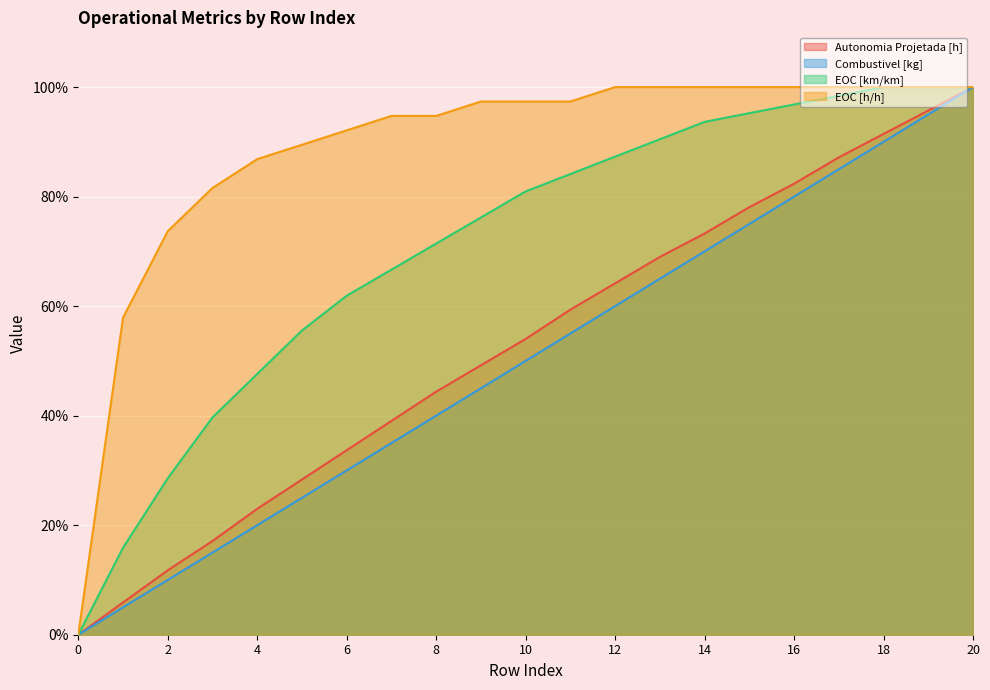

What is the value of the EOC [km/km] point at the 12th from the left?

84.1